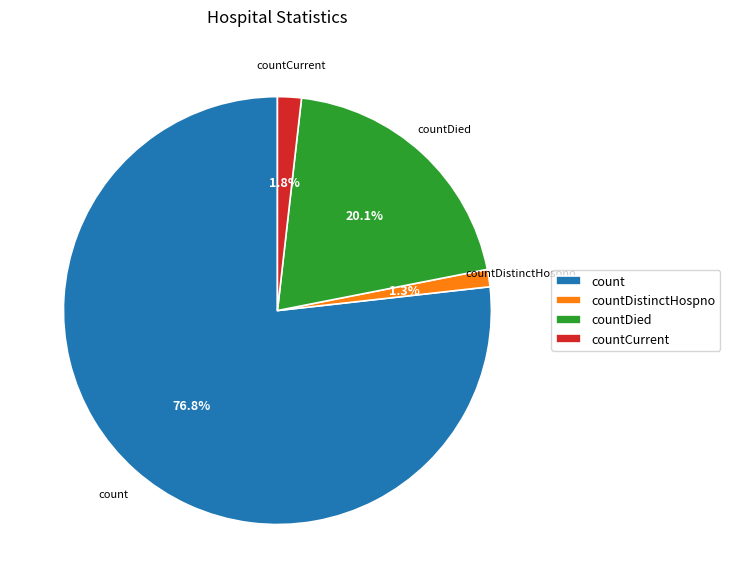

Between countCurrent and countDied, which is larger?

countDied